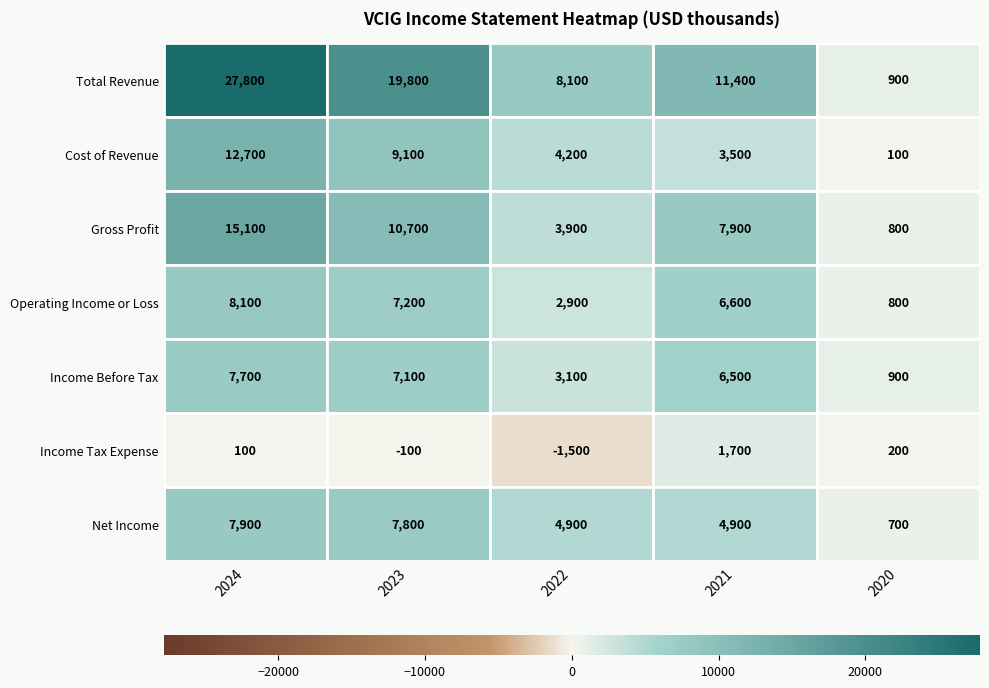

The Income Tax Expense series shows 200 at 4. True or false?

True